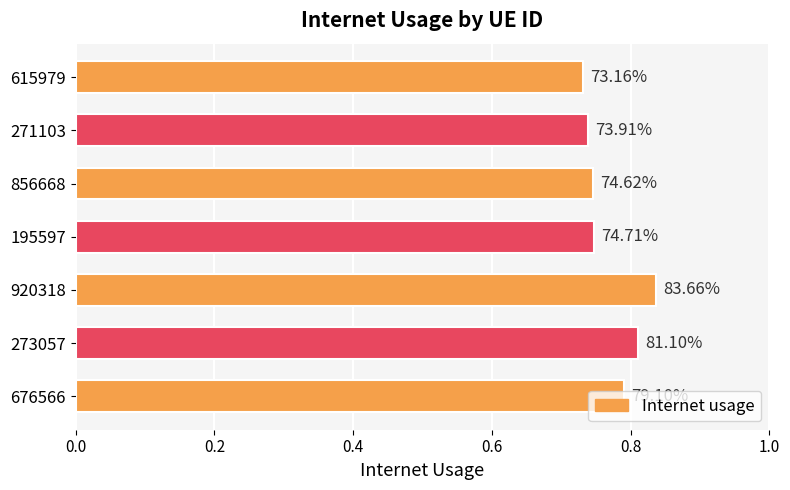

What is the smallest value displayed?

0.7